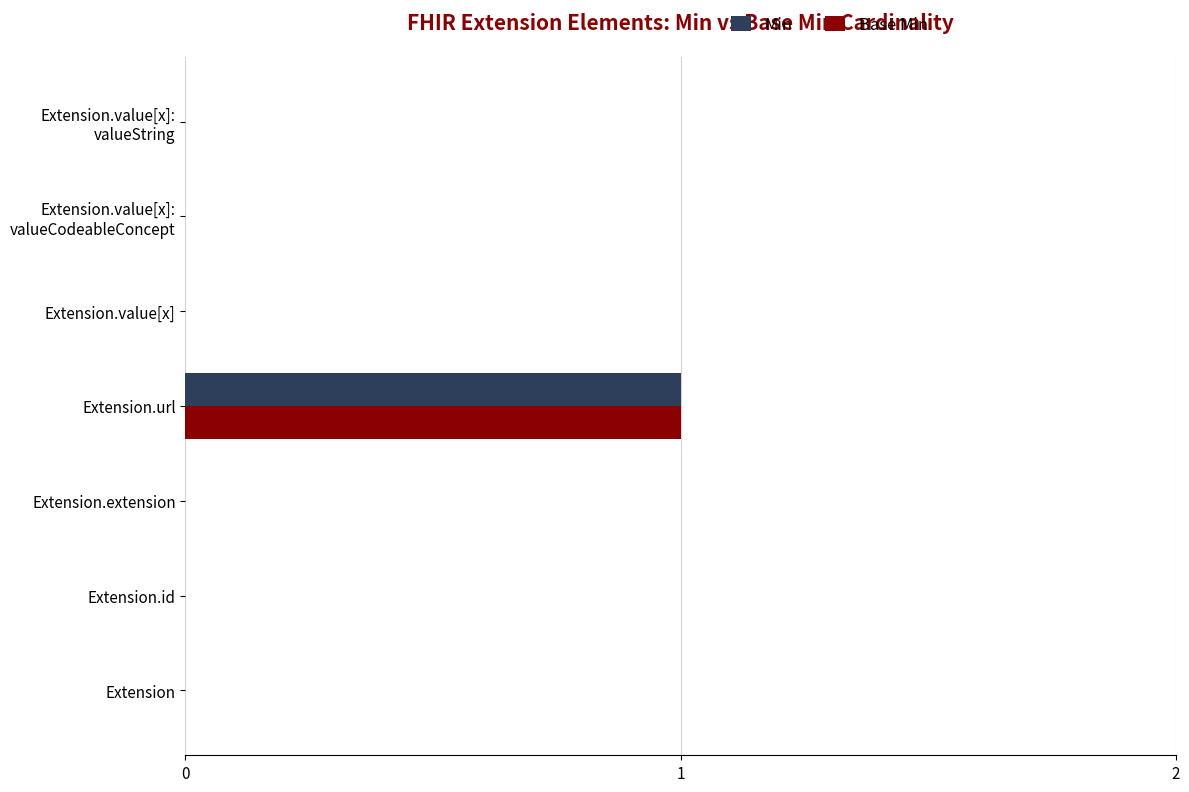

Which category has the highest value across all series?

Extension.url